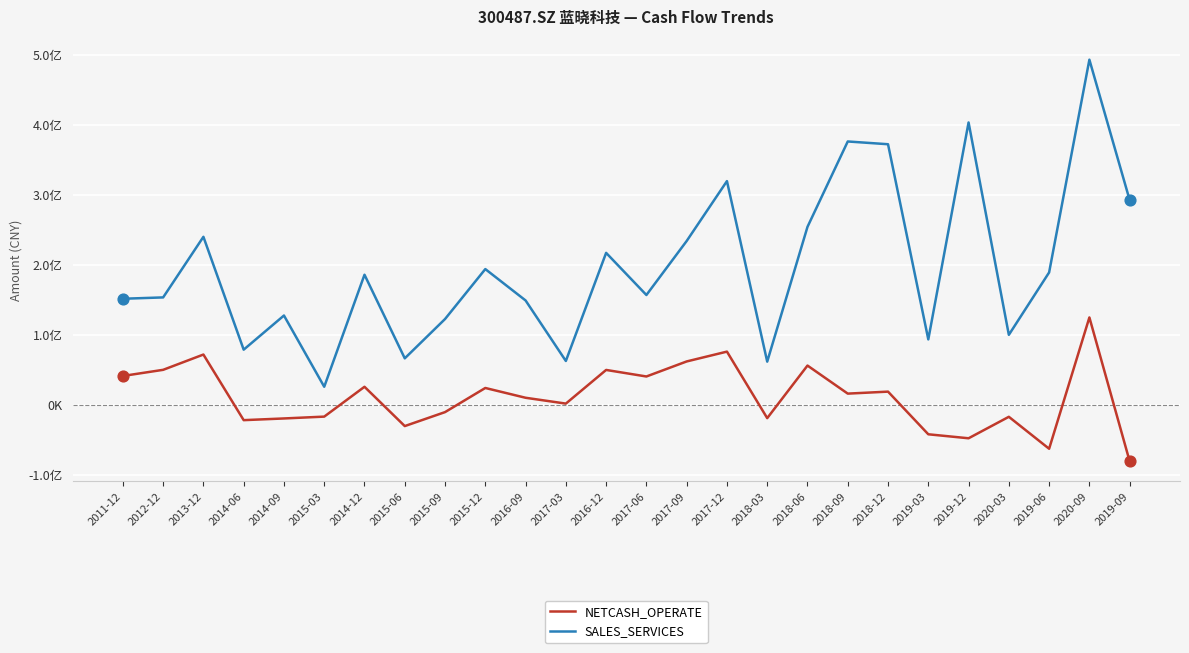

Is this an area chart (filled region under the line)?

No